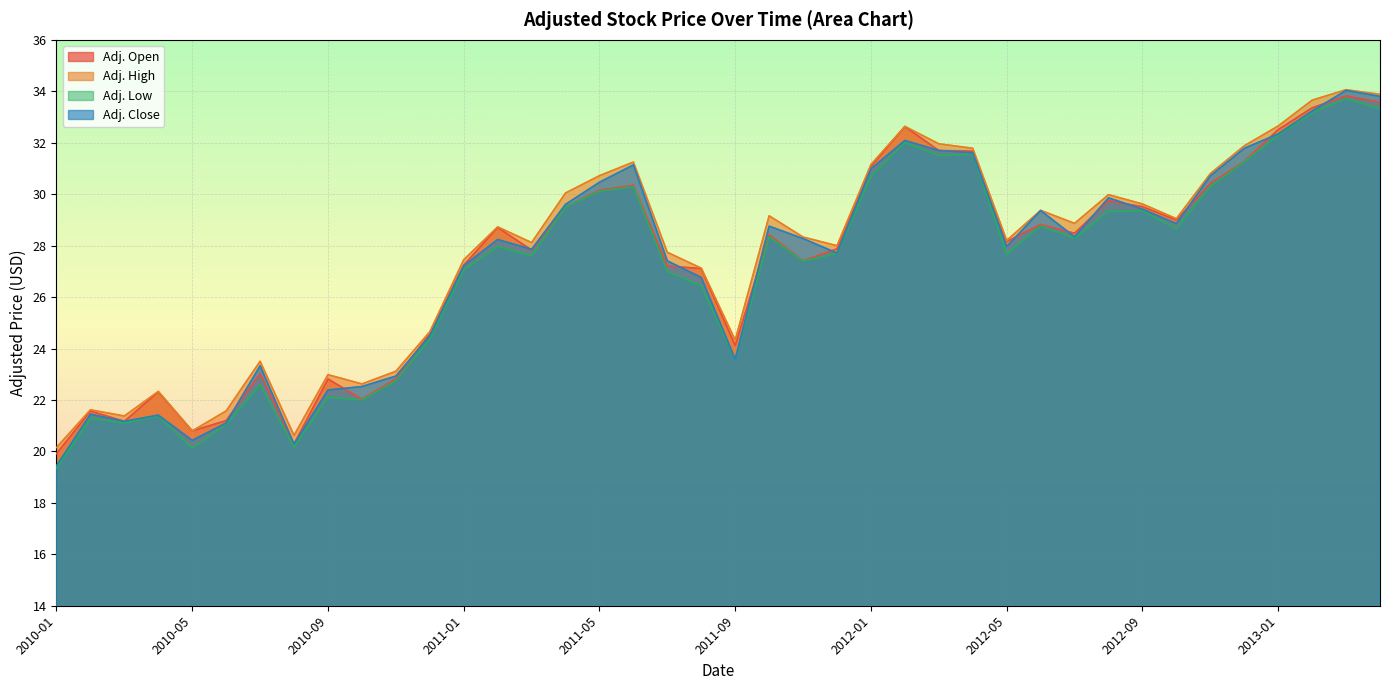

What is the difference between the highest and lowest values at 2011-02?

0.8